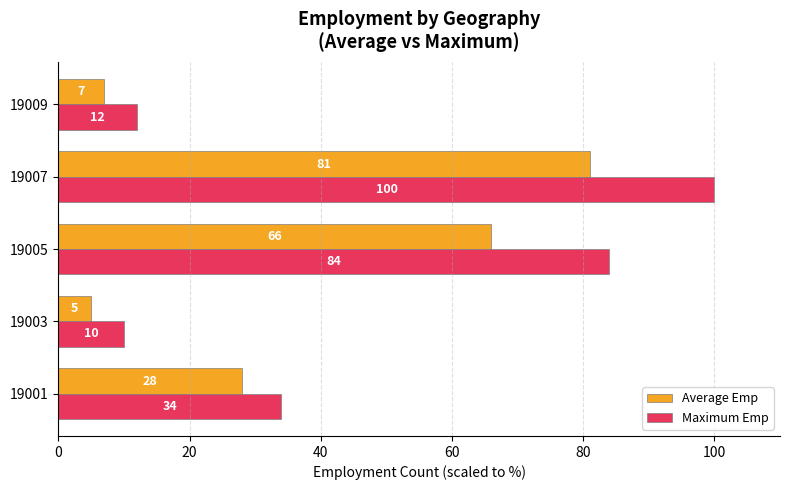

At how many categories does at least one series exceed 49?

2